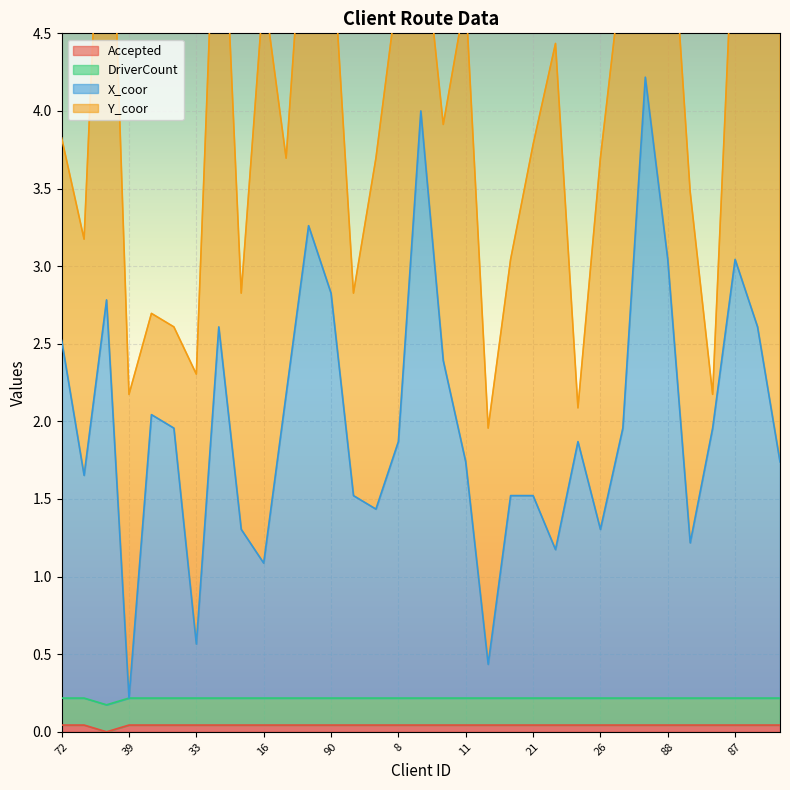

The value of X_coor at 8 is 3.2. True or false?

False